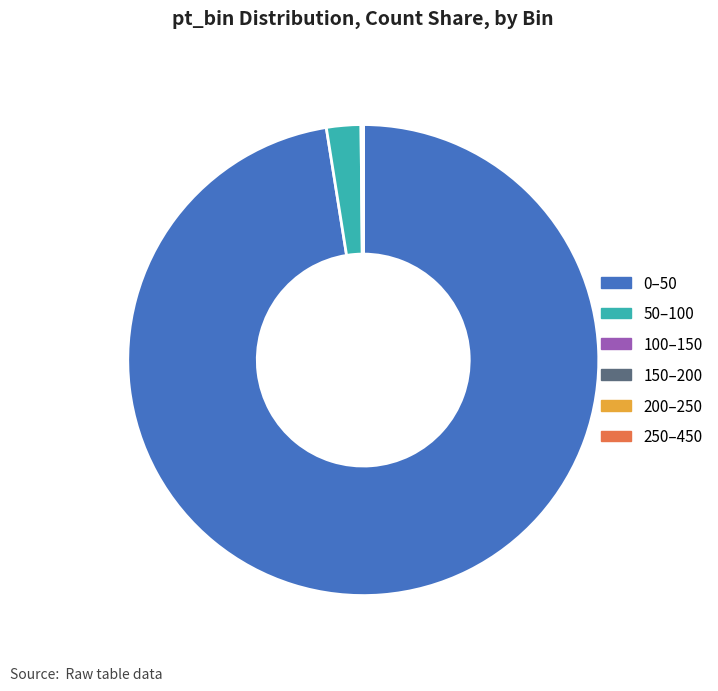

The 50–100 slice represents 2% of the pie. True or false?

True